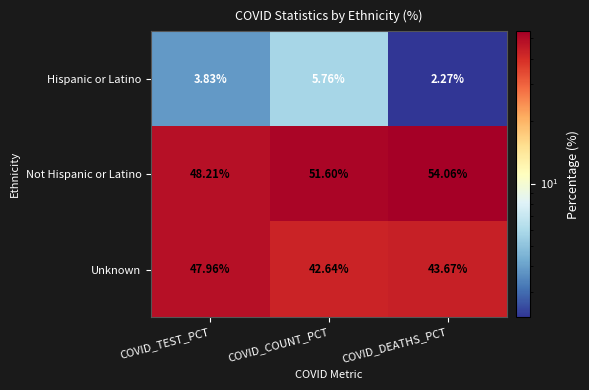

Between COVID_TEST_PCT and COVID_DEATHS_PCT, which series saw the biggest shift?

Not Hispanic or Latino